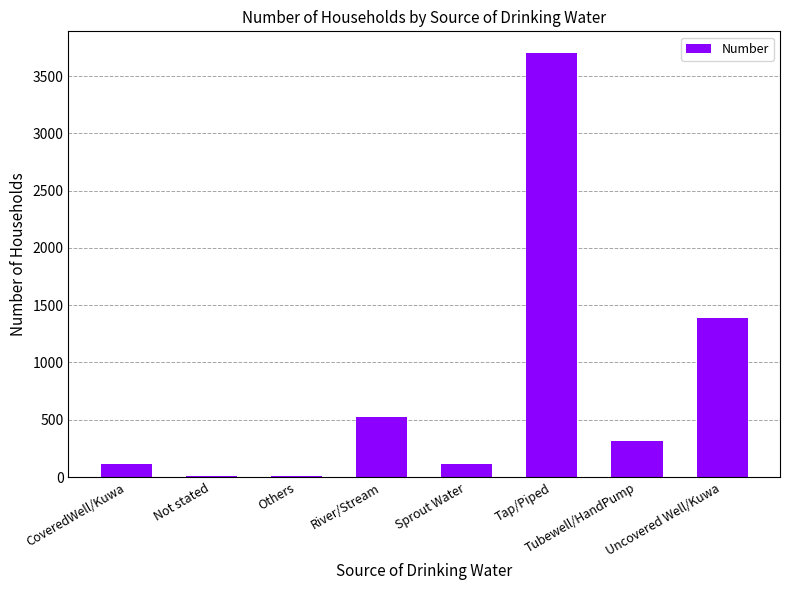

Count the number of categories in the chart.

8